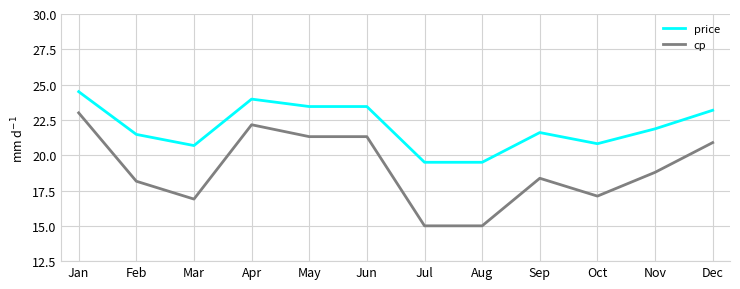

True or false: cp and price intersect in this chart.

False